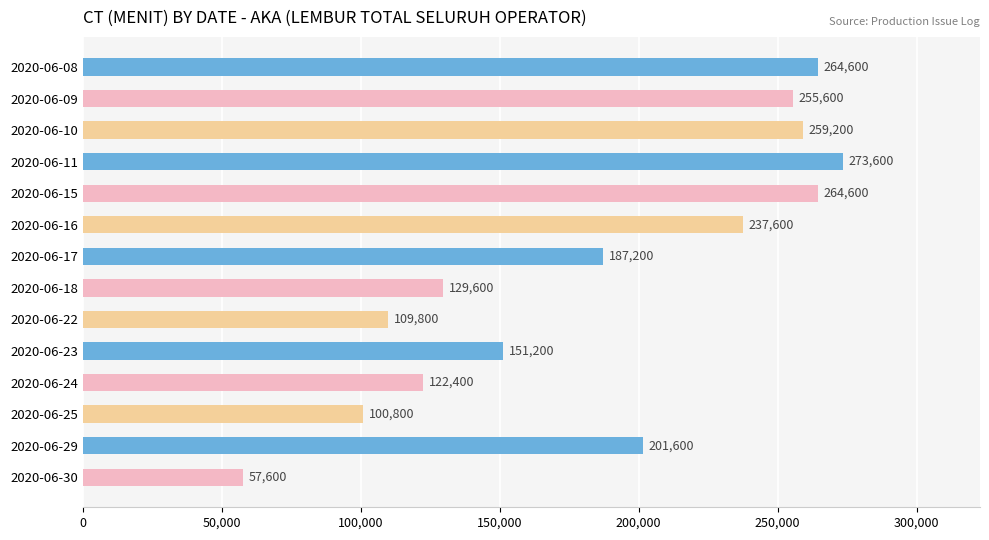

How many series are shown in this chart?

1